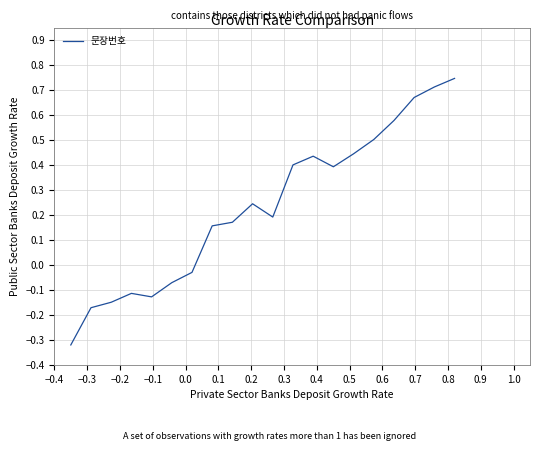

Does the chart have visible grid lines?

Yes